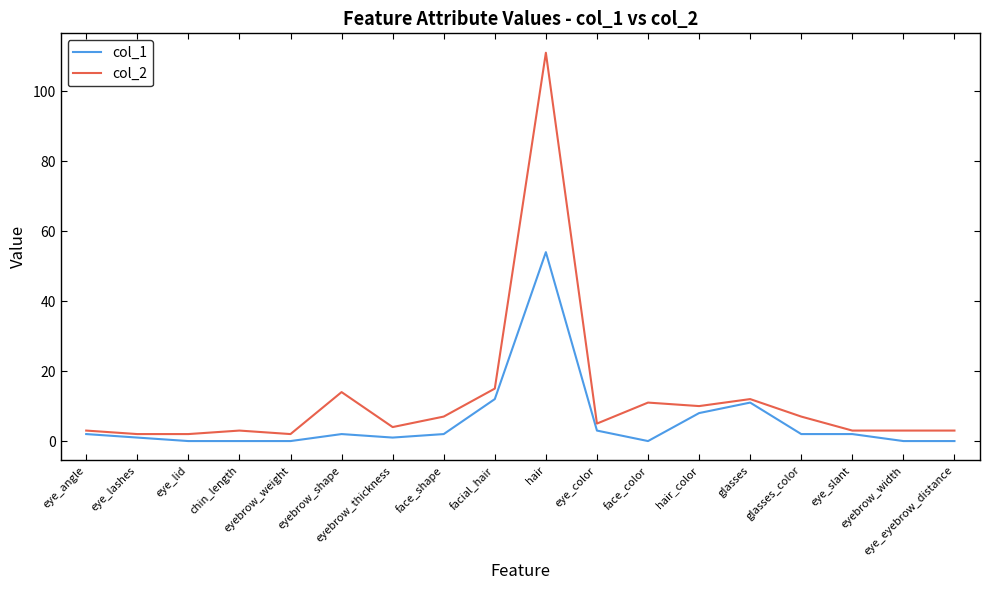

Which series has the largest range (max minus min)?

col_2